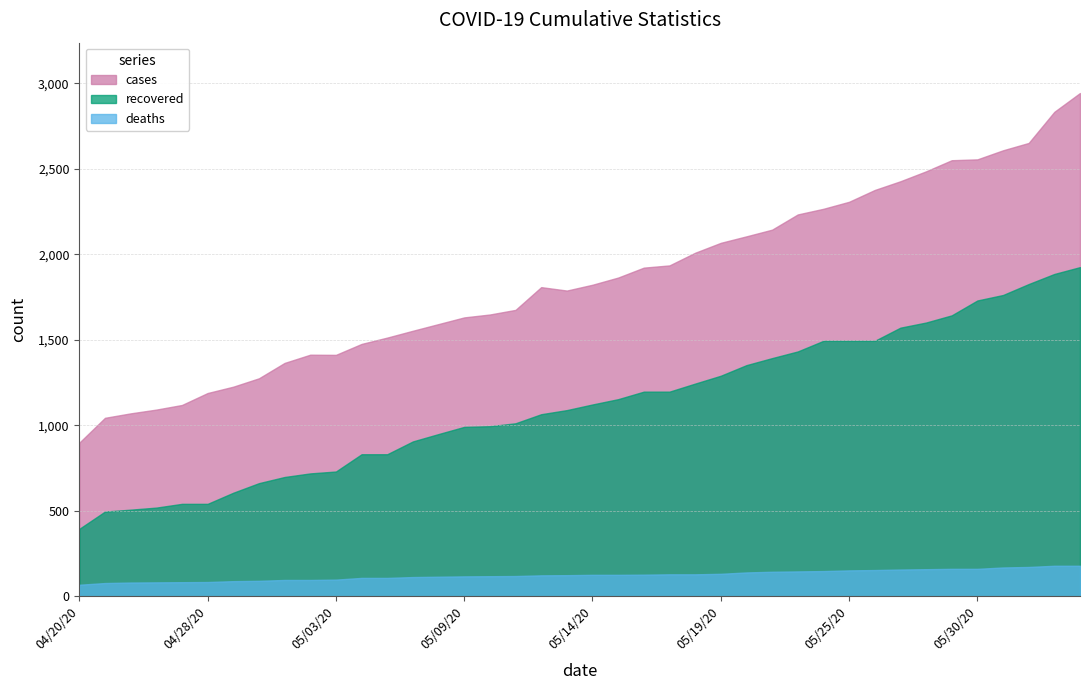

Rank the categories by deaths value from highest to lowest.

06/09/20, 06/10/20, 06/08/20, 06/02/20, 05/29/20, 05/30/20, 05/28/20, 05/27/20, 05/26/20, 05/25/20, 05/24/20, 05/22/20, 05/21/20, 05/20/20, 05/19/20, 05/17/20, 05/18/20, 05/16/20, 05/14/20, 05/15/20, 05/13/20, 05/12/20, 05/11/20, 05/10/20, 05/09/20, 05/08/20, 05/07/20, 05/05/20, 05/06/20, 05/03/20, 05/01/20, 05/02/20, 04/30/20, 04/29/20, 04/28/20, 04/27/20, 04/26/20, 04/25/20, 04/24/20, 04/20/20